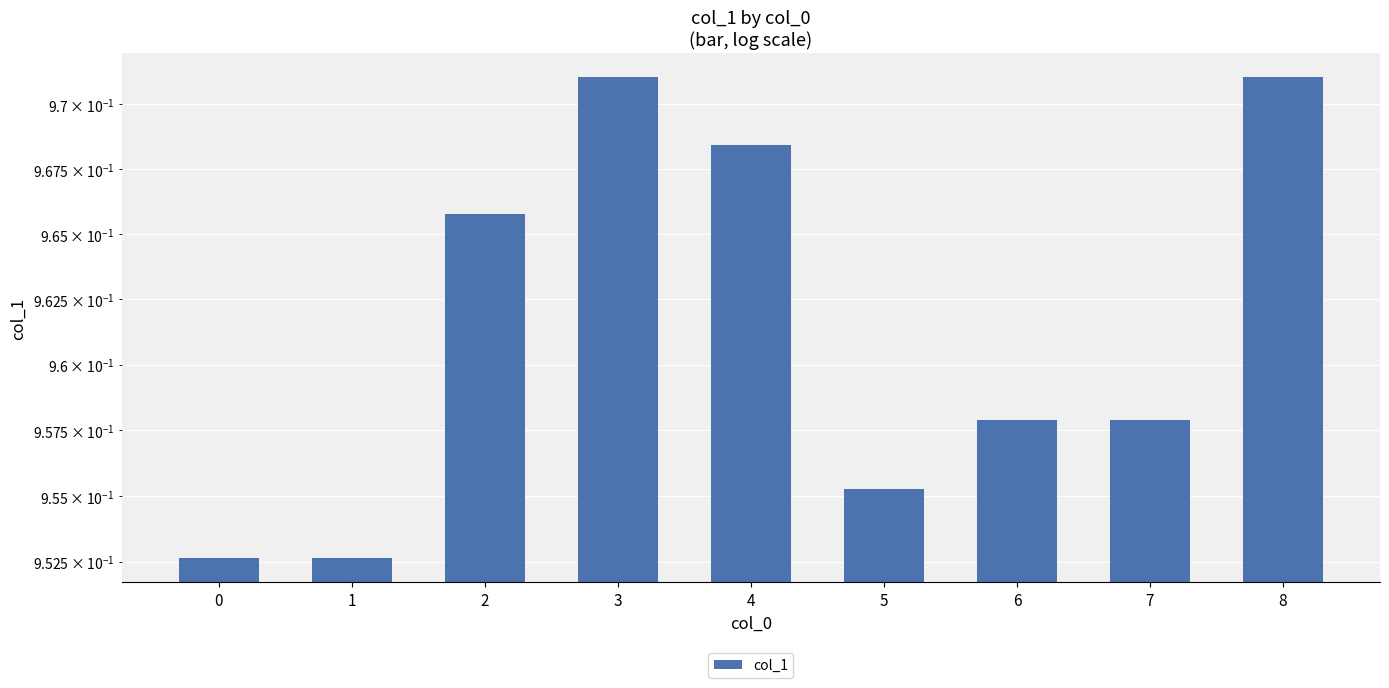

What is the greatest value displayed?

1.0